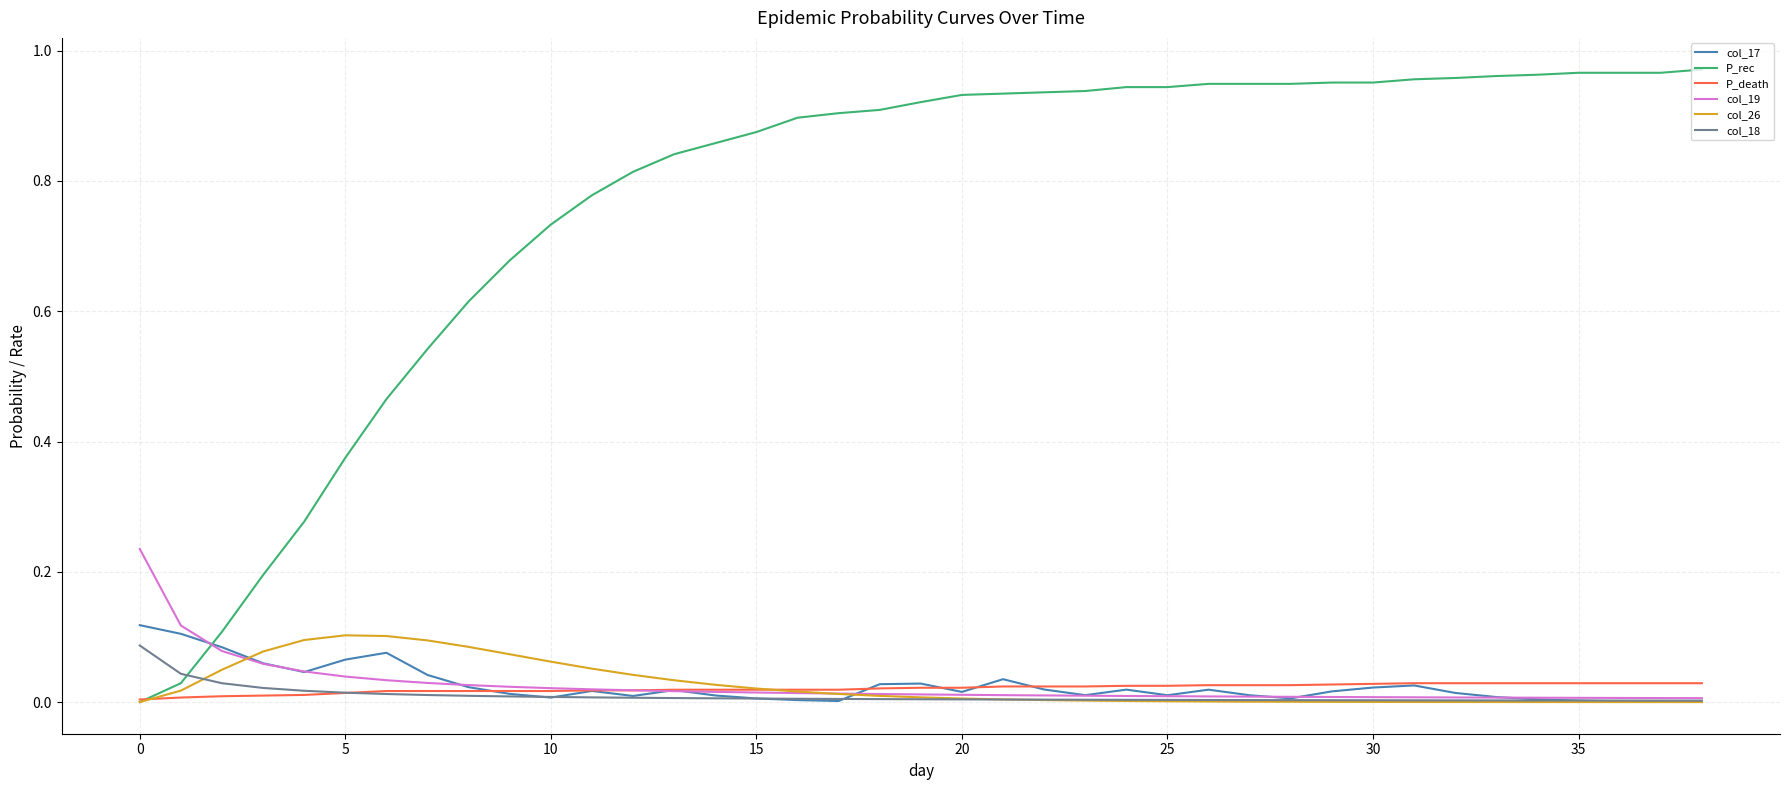

Which series has the largest range (max minus min)?

P_rec